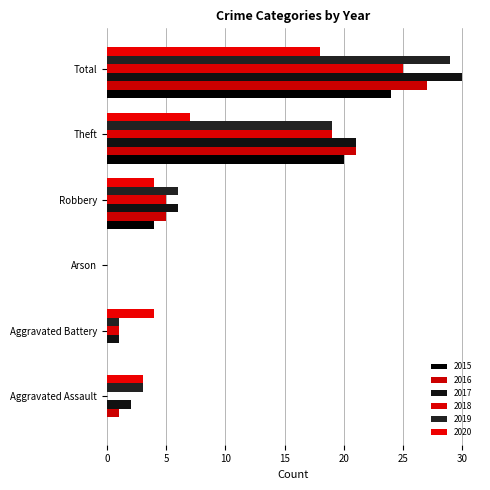

What is the highest value of the 2019 series?

29